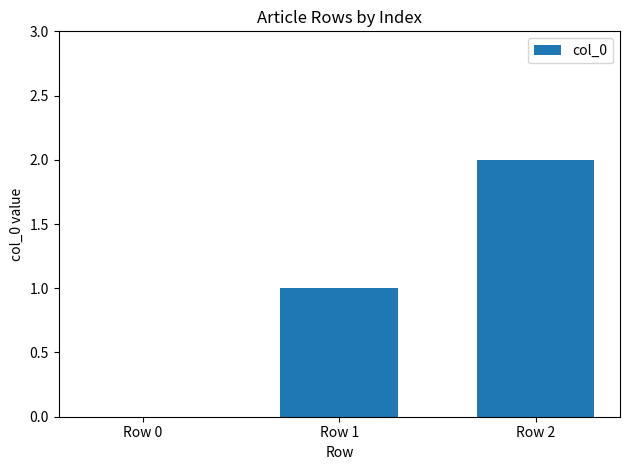

Which has a higher value, Row 1 or Row 2?

Row 2